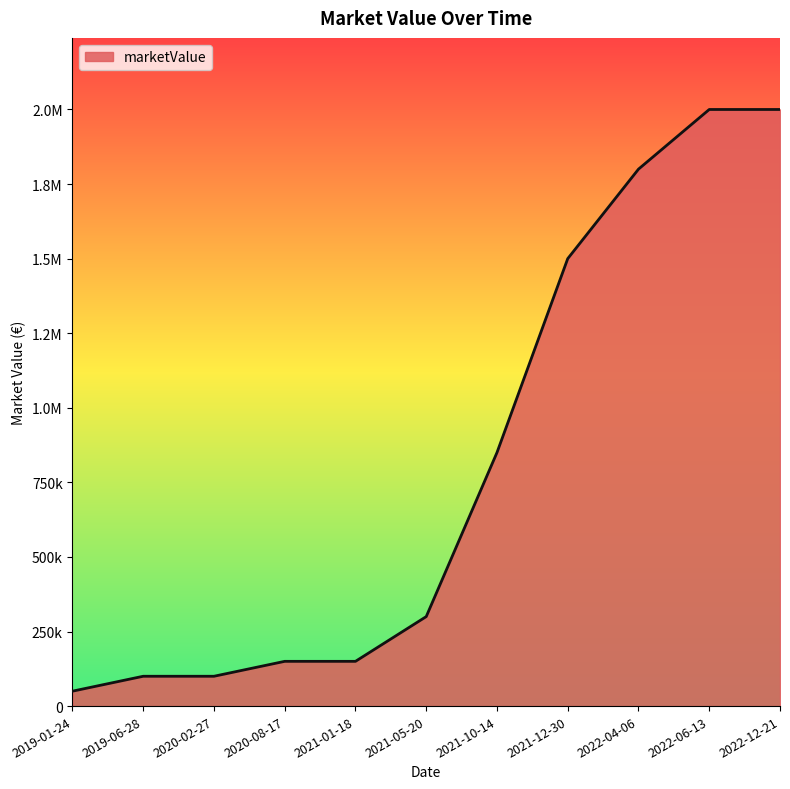

Reading left to right, transcribe all the data shown in this chart.

50000	100000	100000	150000	150000	300000	850000	1500000	1800000	2000000	2000000